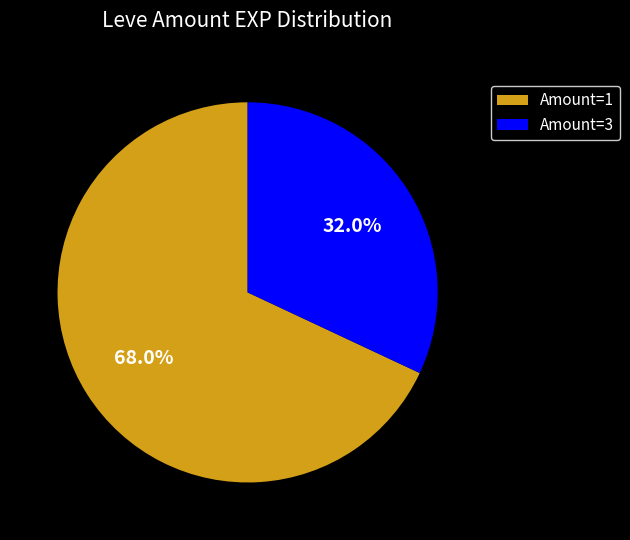

Count the number of slices in the pie.

2